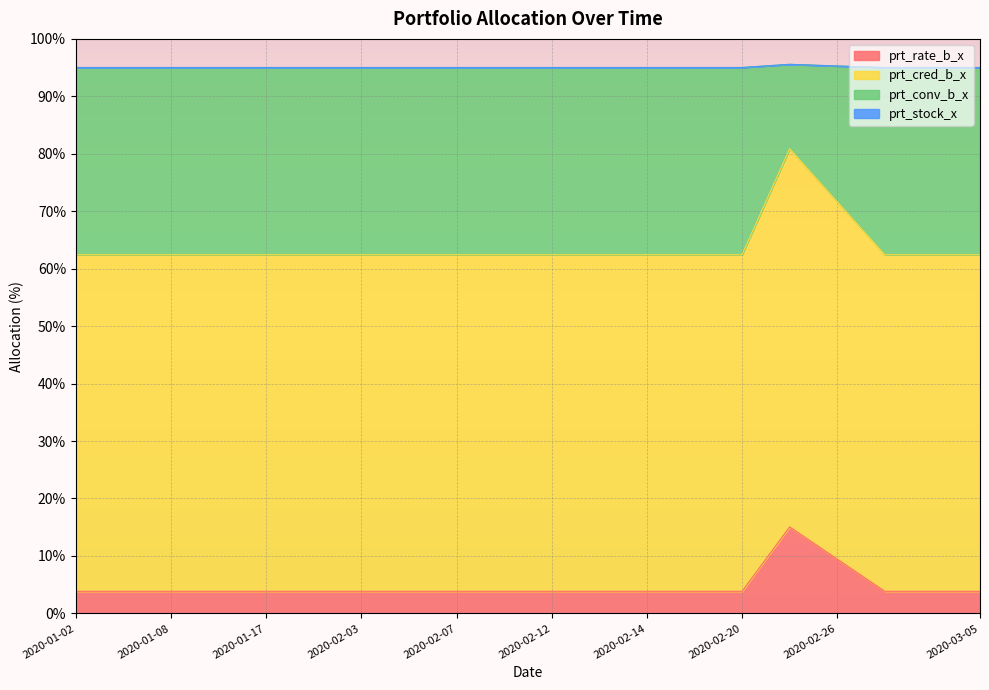

True or false: prt_conv_b_x and prt_rate_b_x cross at least once.

False